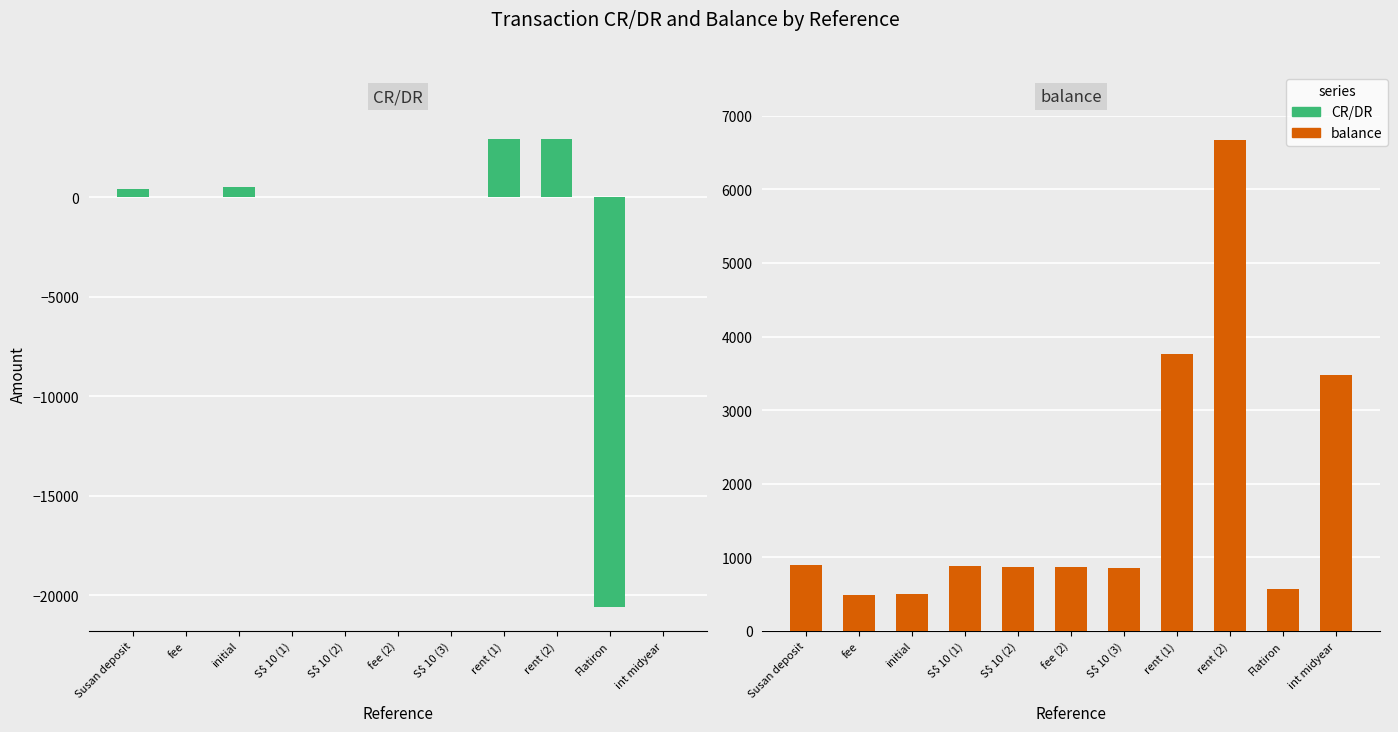

Reading left to right, list all the values displayed in this chart.

CR/DR: Susan deposit=400.0	fee=-8.0	initial=500.0	S$ 10 (1)=-7.4	S$ 10 (2)=-7.5	fee (2)=-8.0	S$ 10 (3)=-7.5	rent (1)=2905.0	rent (2)=2905.0	Flatiron=-20600.0	int midyear=12.5
balance: Susan deposit=892.0	fee=492.0	initial=500.0	S$ 10 (1)=880.9	S$ 10 (2)=873.4	fee (2)=865.4	S$ 10 (3)=857.9	rent (1)=3762.9	rent (2)=6667.9	Flatiron=564.0	int midyear=3481.5